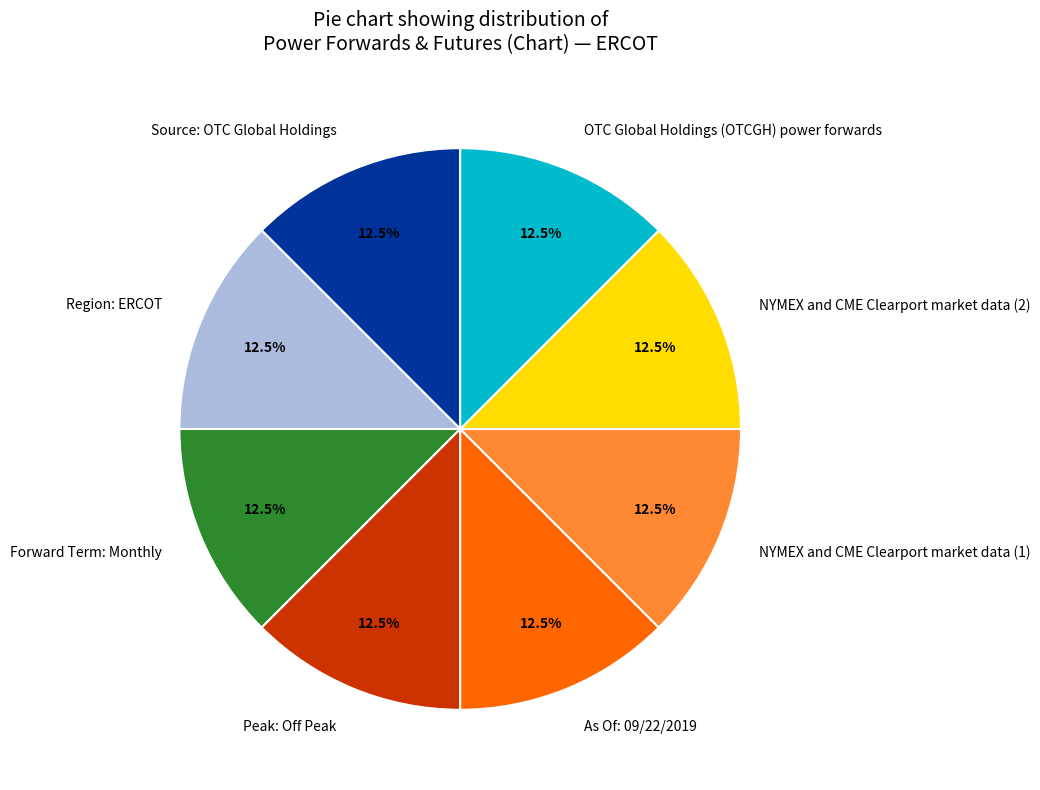

Does Forward Term: Monthly account for over 50% of the chart?

No